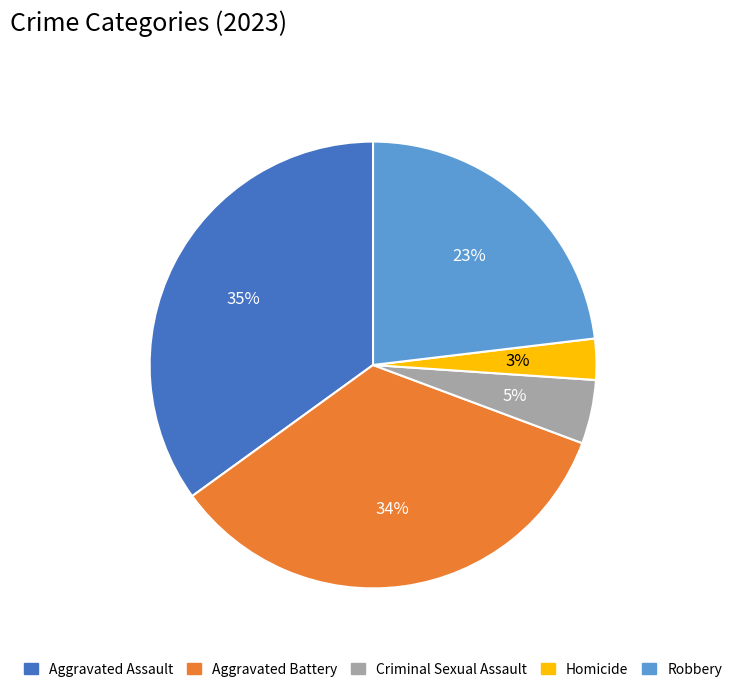

Is Aggravated Assault the majority of the pie?

No